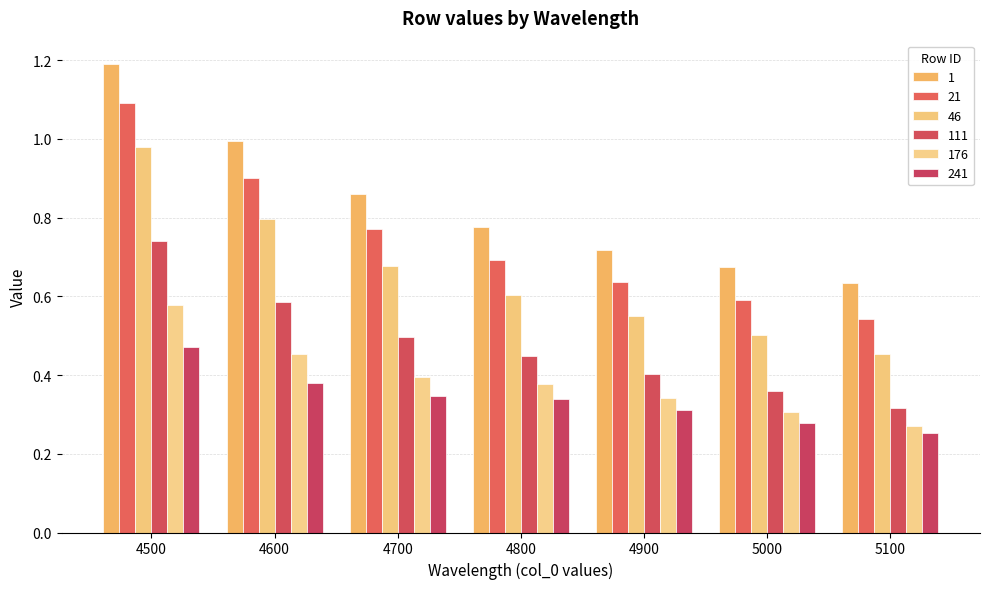

Are the bars horizontal?

No